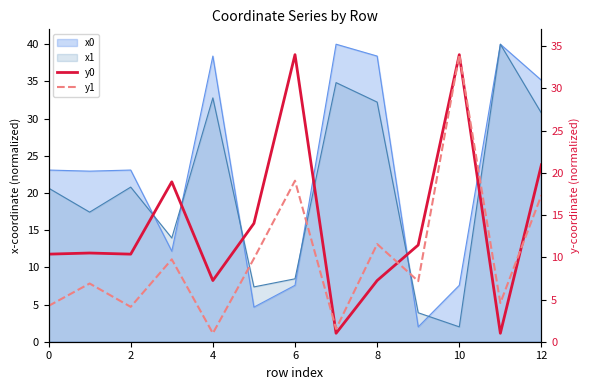

What is the value of the y1 point at the 8th from the left?

1.5